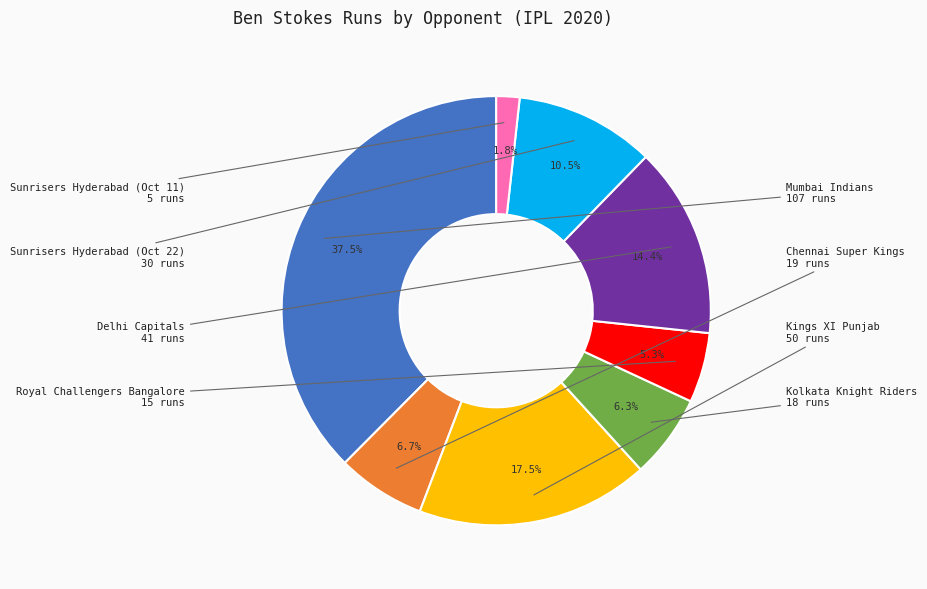

What percentage do Mumbai Indians and Sunrisers Hyderabad (Oct 11) together represent?

39.3%